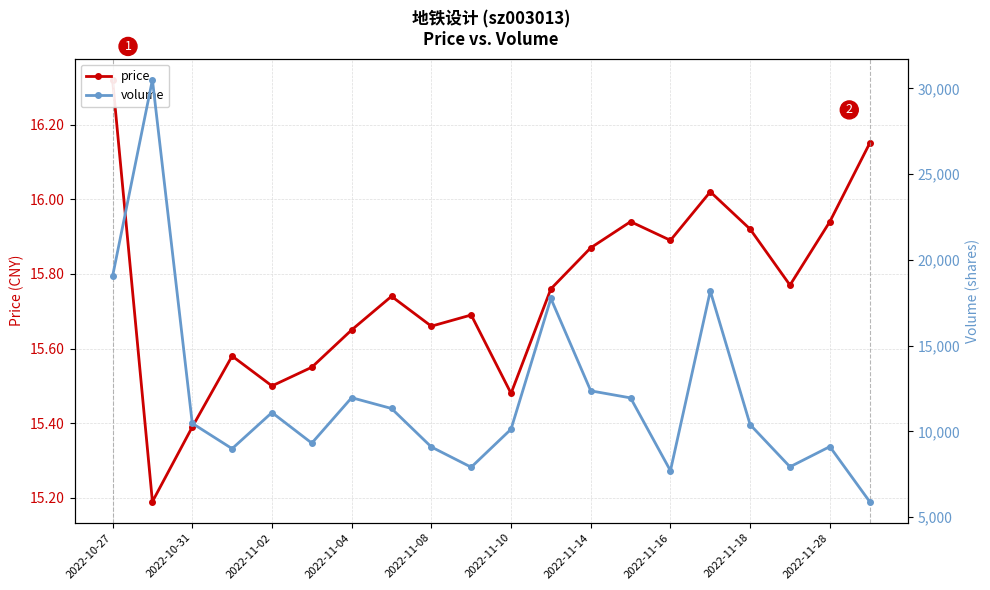

At how many categories does at least one series exceed 7610?

19